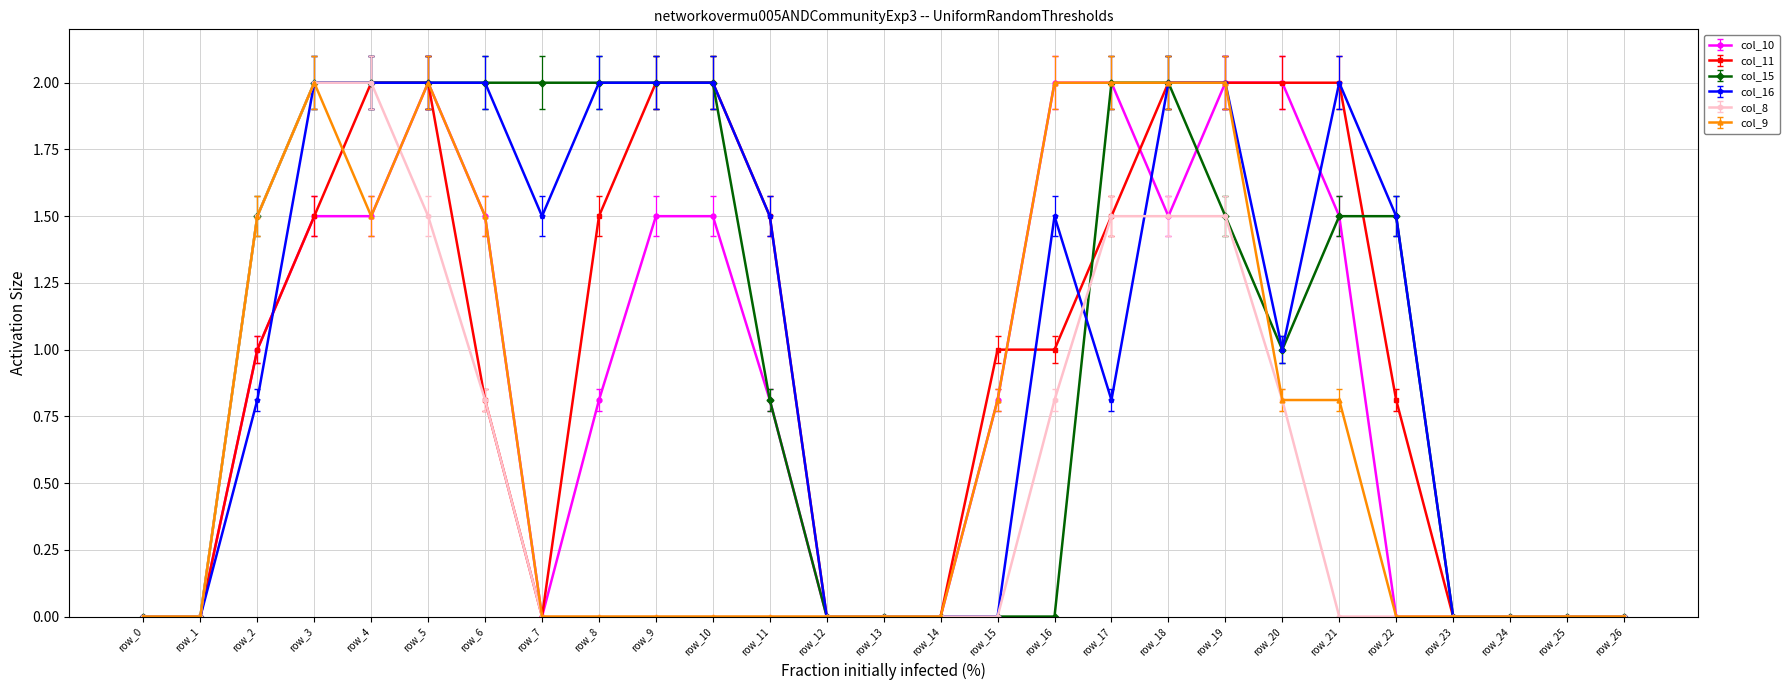

What is the maximum value shown in the chart?

2.0